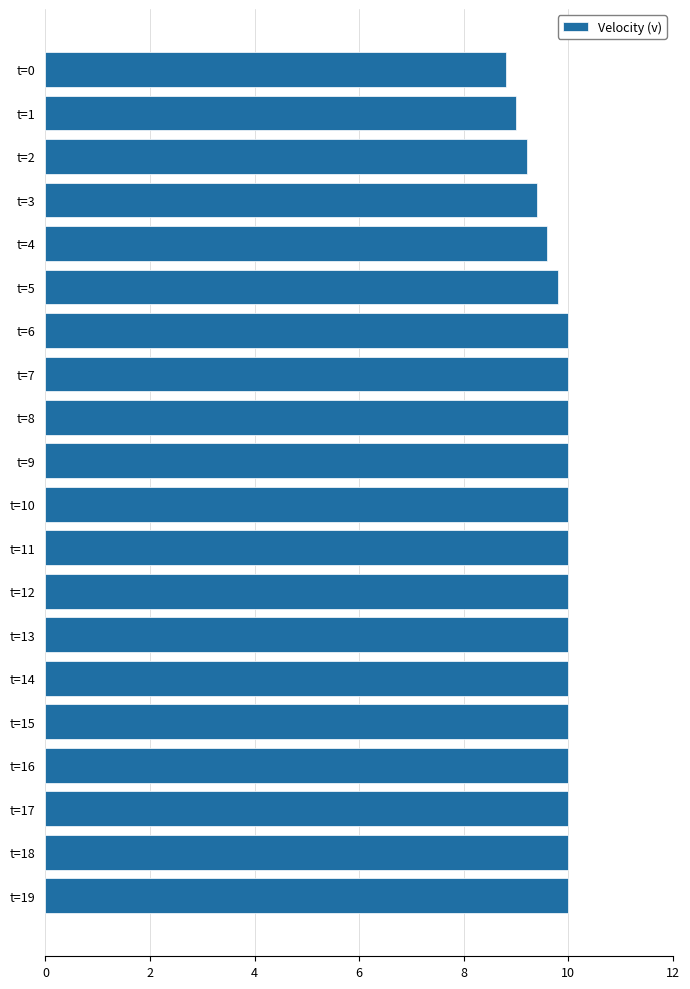

What is the approximate value at t=4?

9.6